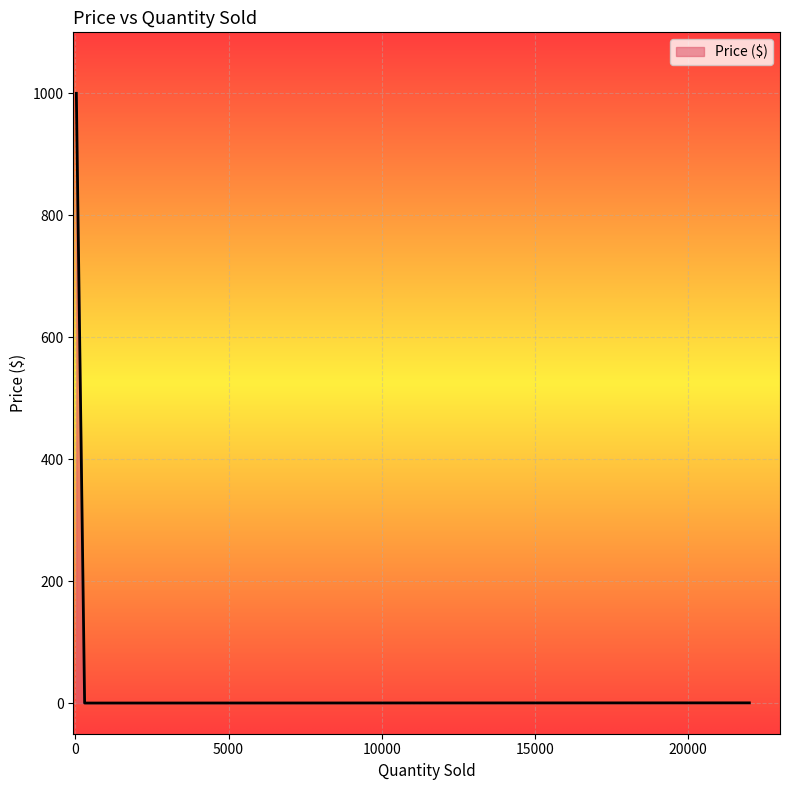

True or false: the data shows 1.5 at 300.

True